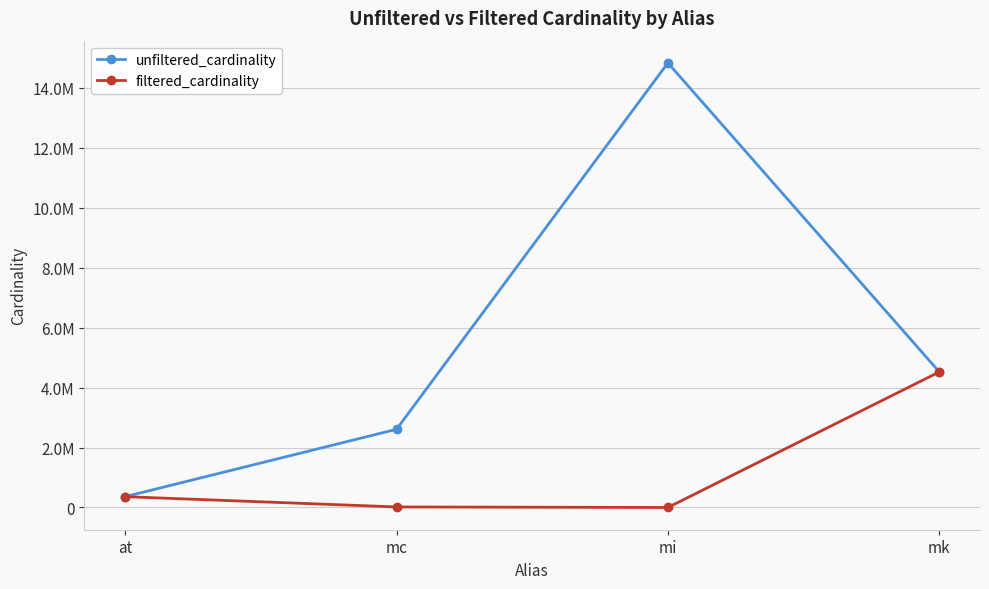

What is the value of the unfiltered_cardinality point at the 2nd from the left?

2609129